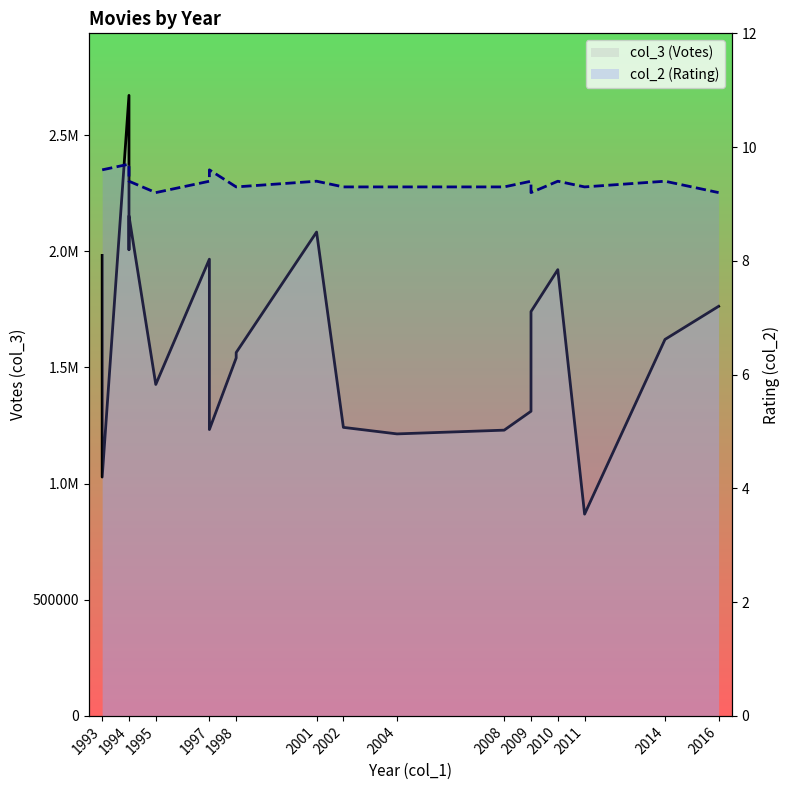

Which series has the largest total across all categories?

col_3_line